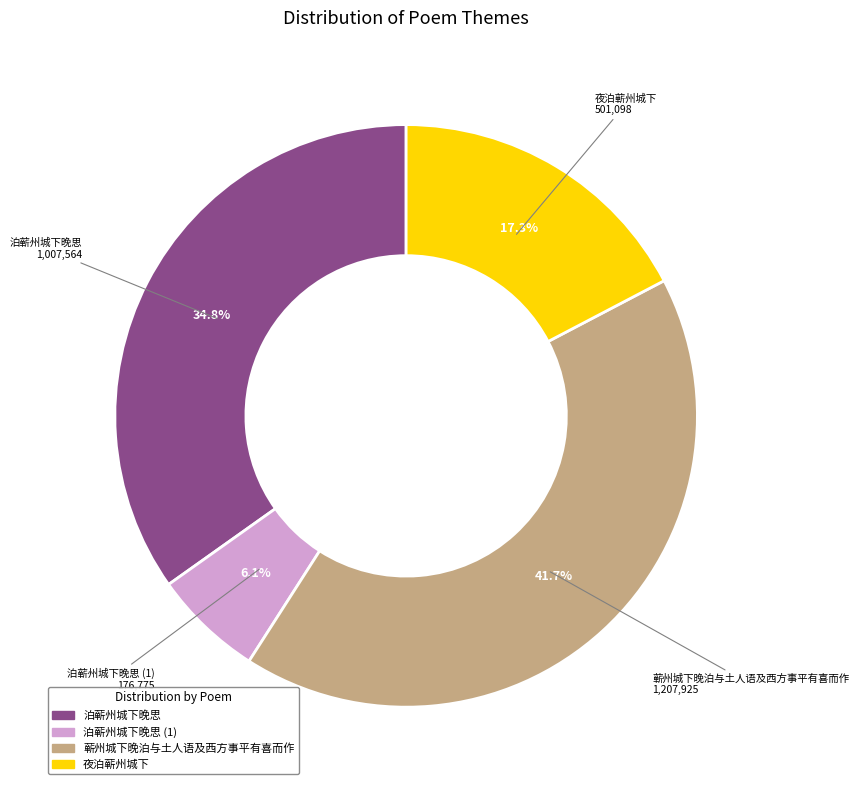

Is there a majority slice in this chart?

No